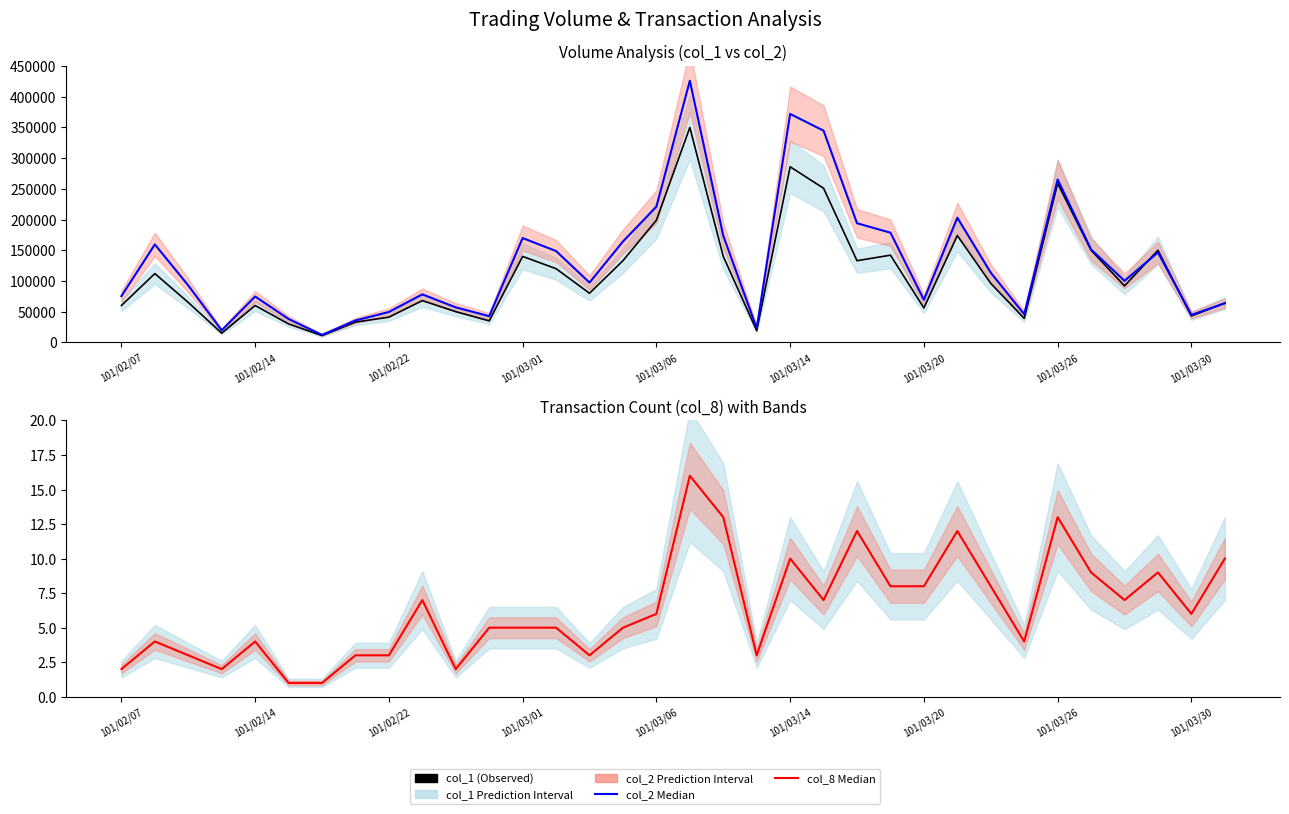

The value of col_1 at 22 is 61667. True or false?

False